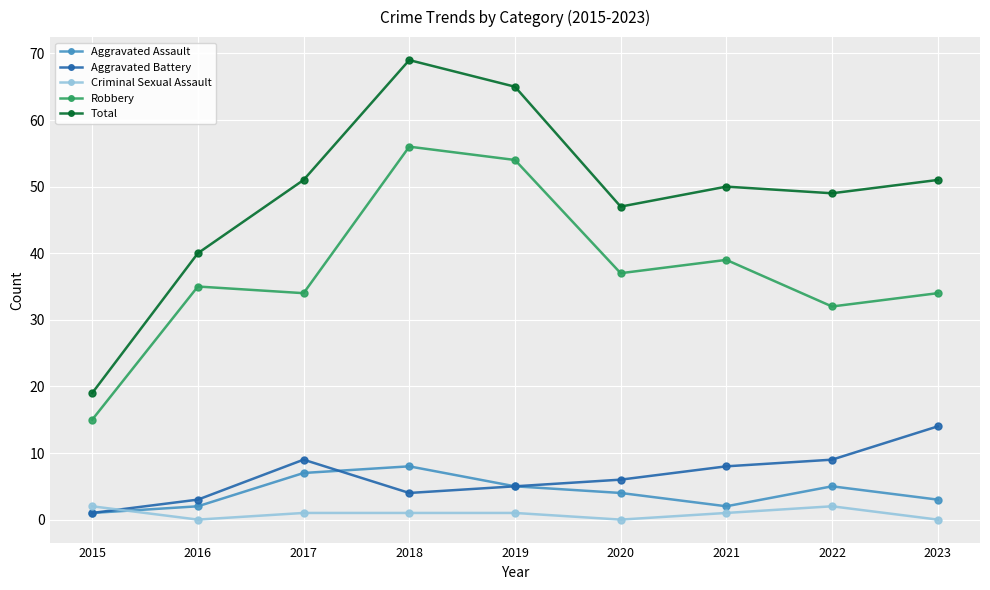

Reading left to right, list all the values displayed in this chart.

Aggravated Assault: 2015=1	2016=2	2017=7	2018=8	2019=5	2020=4	2021=2	2022=5	2023=3
Aggravated Battery: 2015=1	2016=3	2017=9	2018=4	2019=5	2020=6	2021=8	2022=9	2023=14
Criminal Sexual Assault: 2015=2	2016=0	2017=1	2018=1	2019=1	2020=0	2021=1	2022=2	2023=0
Robbery: 2015=15	2016=35	2017=34	2018=56	2019=54	2020=37	2021=39	2022=32	2023=34
Total: 2015=19	2016=40	2017=51	2018=69	2019=65	2020=47	2021=50	2022=49	2023=51